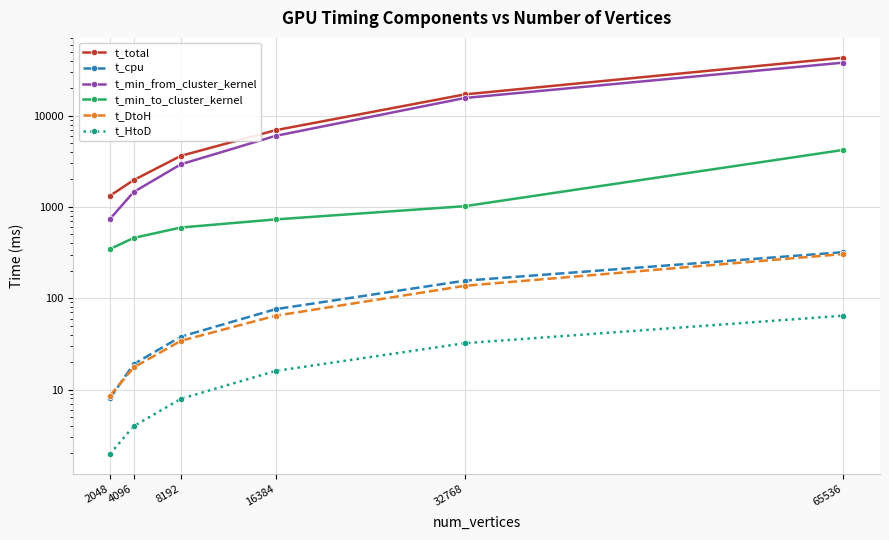

Reading left to right, list all the values displayed in this chart.

t_total: 1324.6	1967.5	3630.8	6928.3	17091.6	43109.4
t_cpu: 8.0	19.0	38.0	76.0	156.0	320.0
t_min_from_cluster_kernel: 737.3	1456.6	2934.7	6004.5	15615.9	38076.0
t_min_to_cluster_kernel: 345.9	458.0	596.0	730.9	1020.5	4215.8
t_DtoH: 8.5	17.5	34.2	64.4	137.0	305.4
t_HtoD: 2.0	4.0	7.9	16.0	32.2	64.5